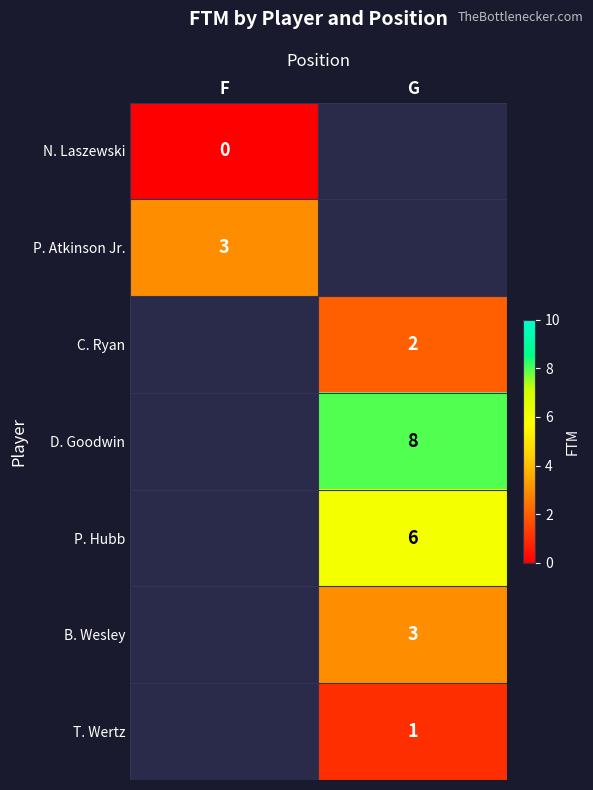

The value of D. Goodwin at G is 8. True or false?

True